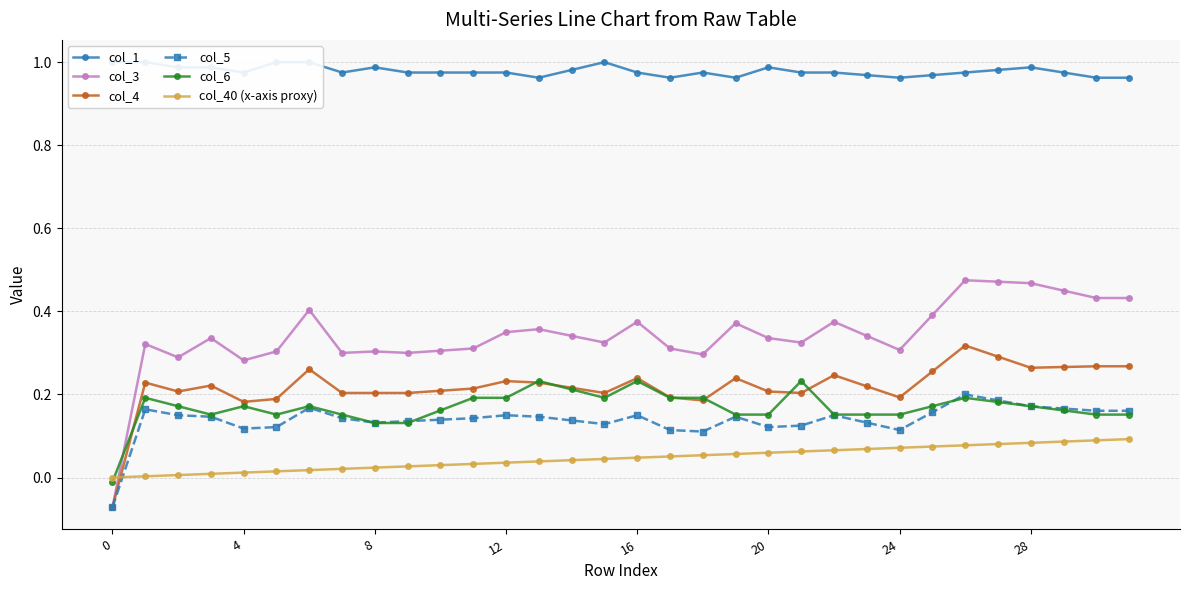

Which series ends up on top after the final intersection of col_5 and col_40 (x-axis proxy)?

col_5